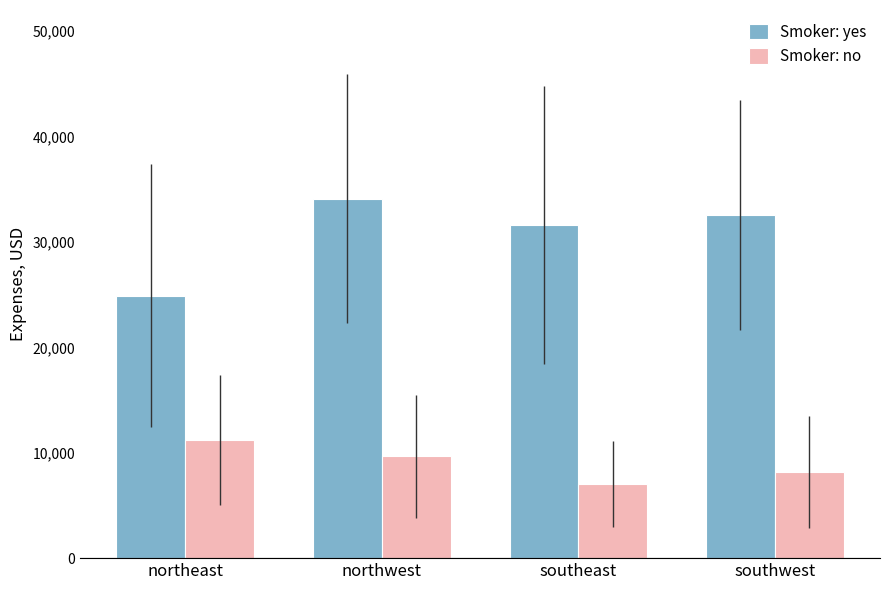

Reading right to left, extract all data points from this chart.

Smoker: yes: 32541.3	31631.4	34116.9	24898.4
Smoker: no: 8198.5	7016.8	9651.9	11208.4